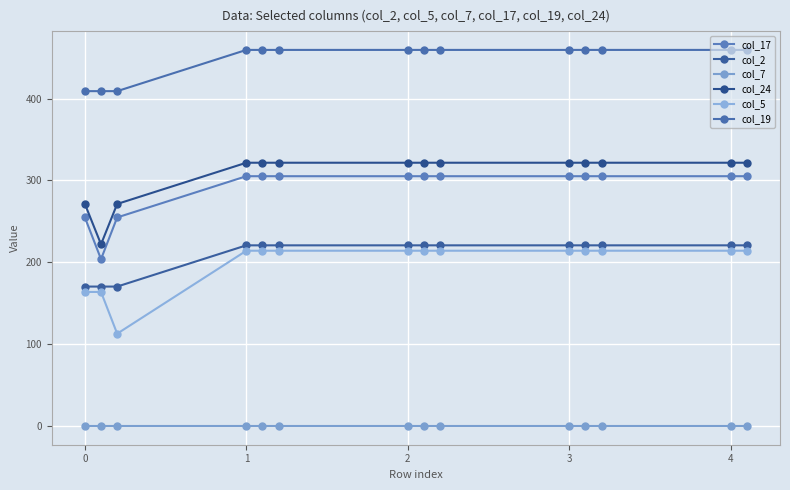

Does the chart have visible grid lines?

Yes